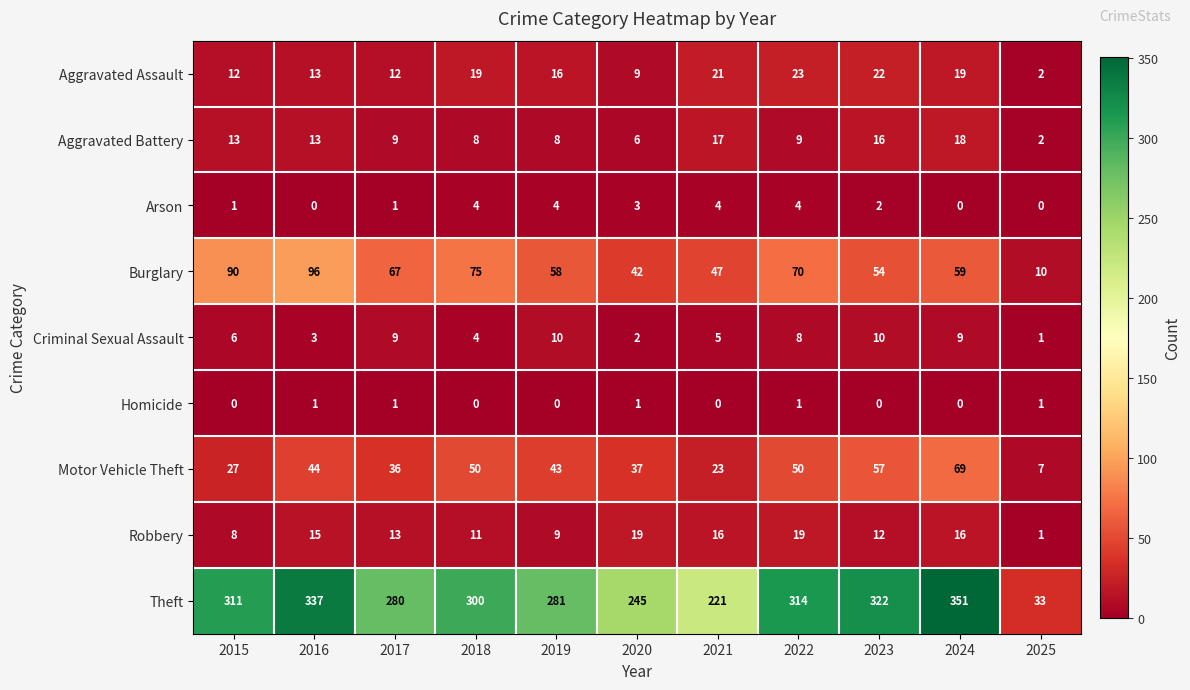

At which category is the sum across all series the highest?

2024